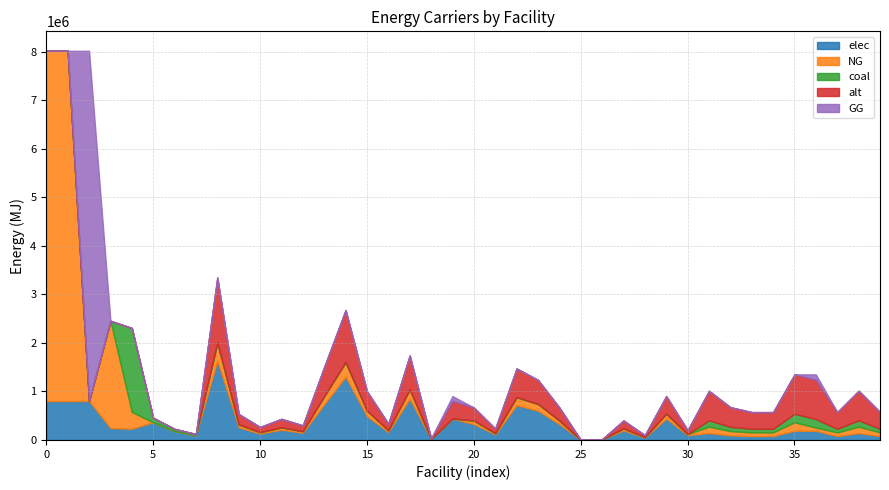

At how many categories does at least one series exceed 1887072?

4